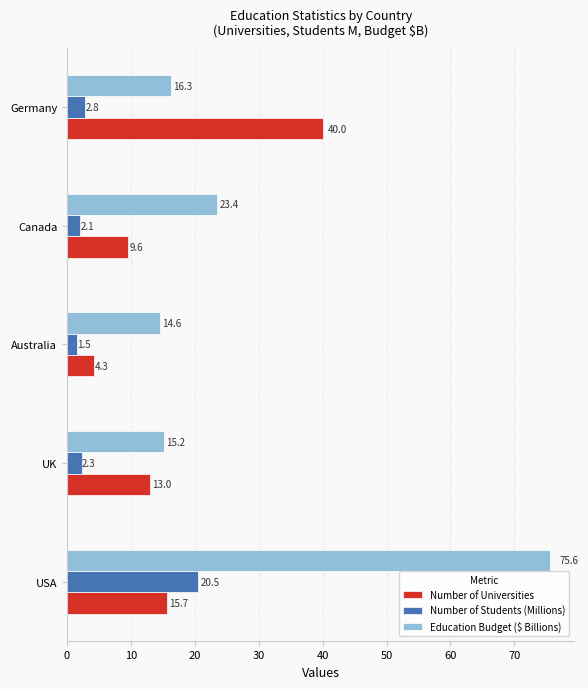

What is the average value of the Education Budget ($ Billions) series?

29.0